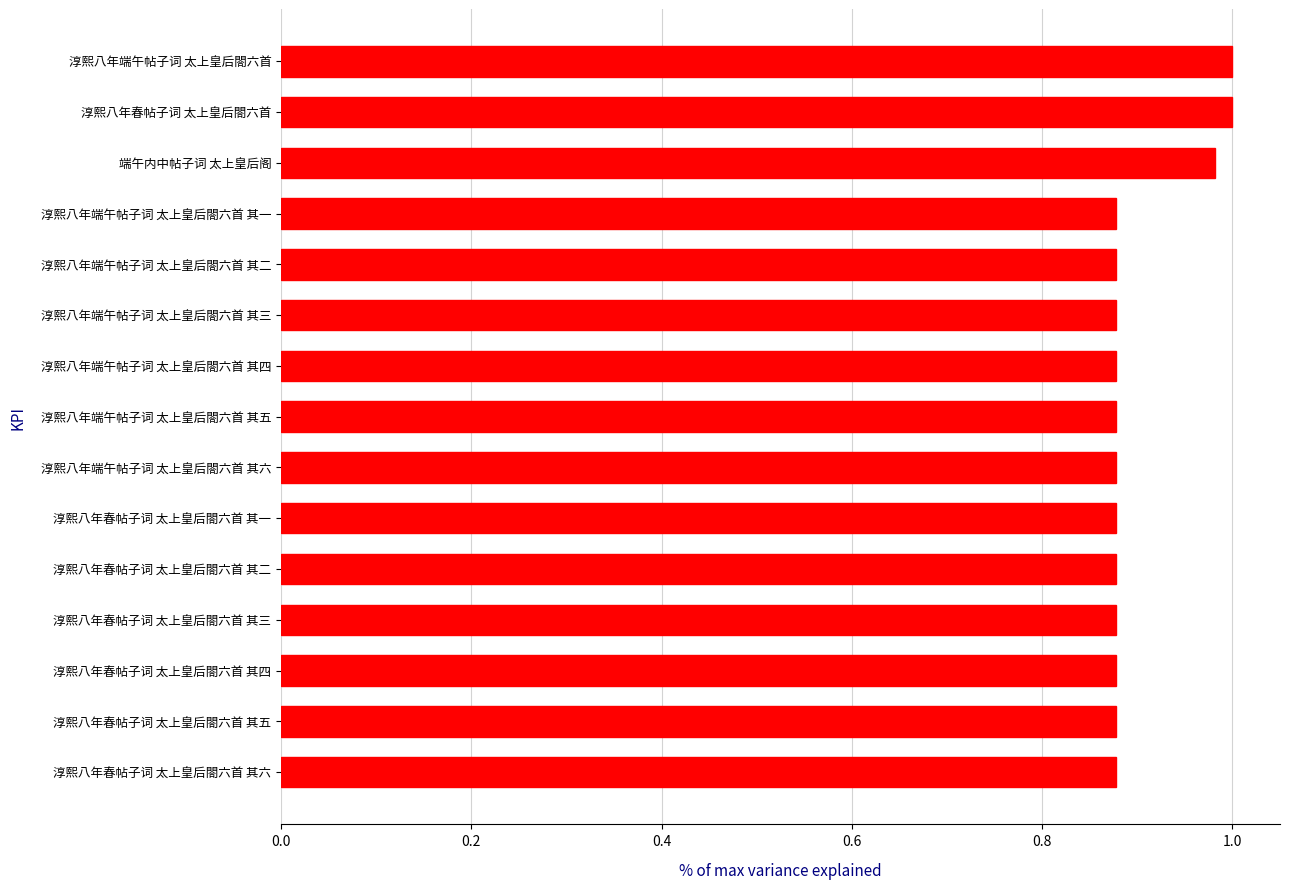

What is the sum of all values?

13.5